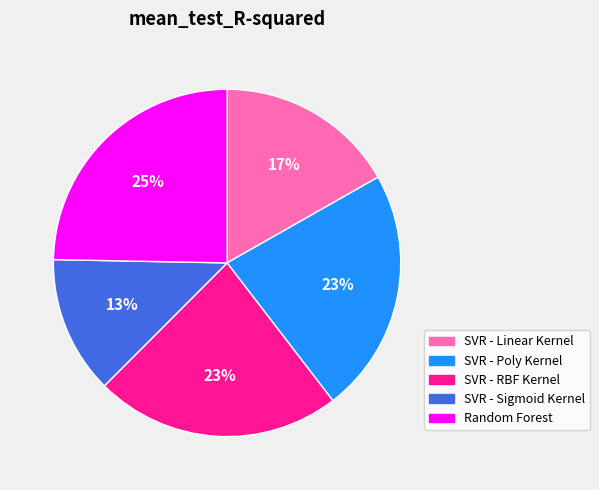

How many segments does this pie chart have?

5